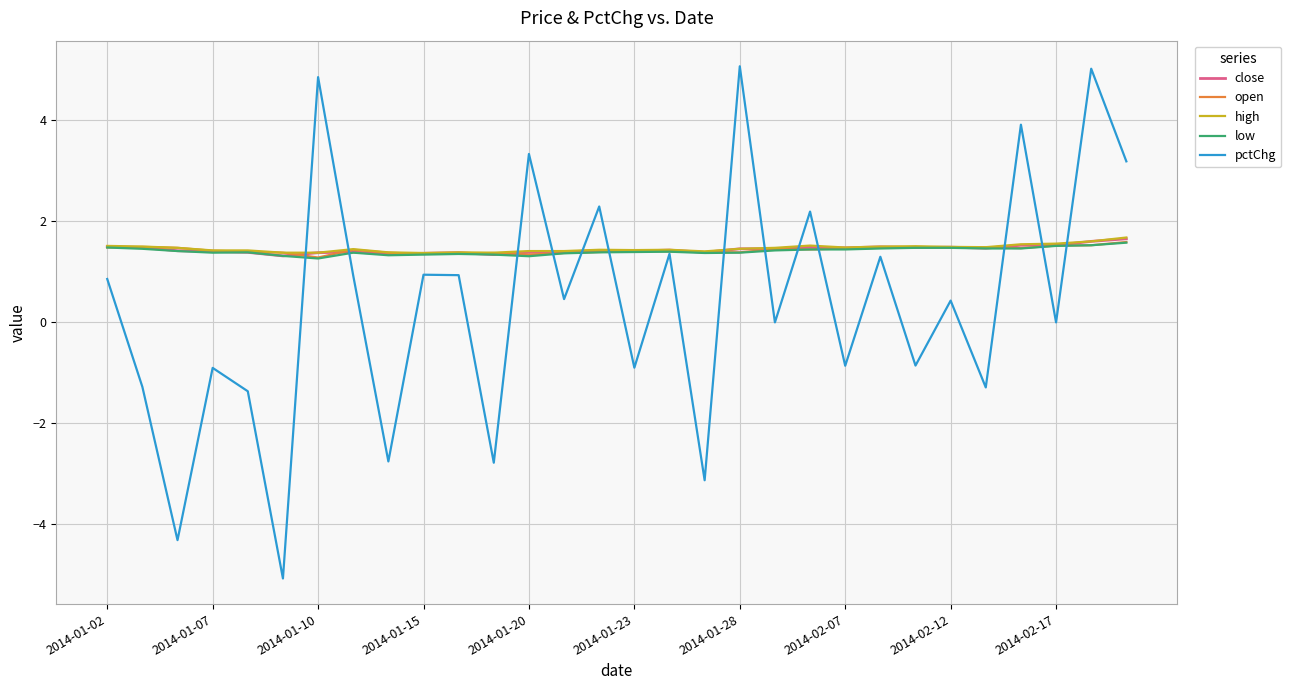

Count the close values in the range 1 to 2.

30